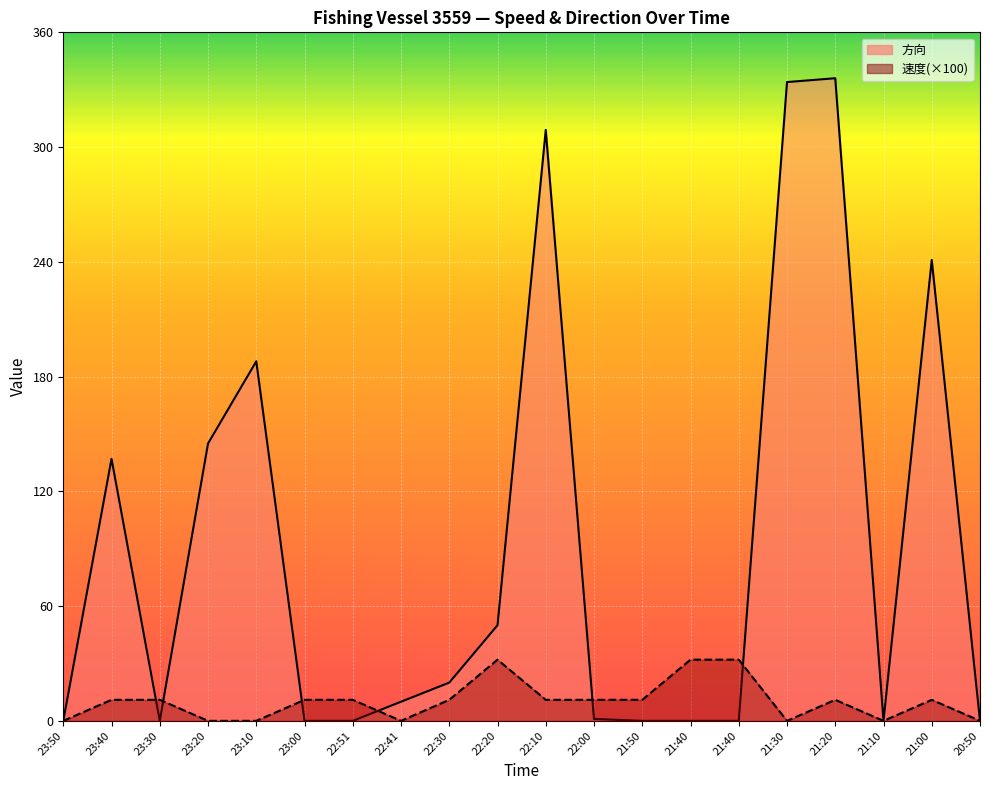

Reading left to right, list all the values displayed in this chart.

速度: 0	11	11	0	0	11	11	0	11	32	11	11	11	32	32	0	11	0	11	0
方向: 0	137	0	145	188	0	0	10	20	50	309	1	0	0	0	334	336	0	241	0